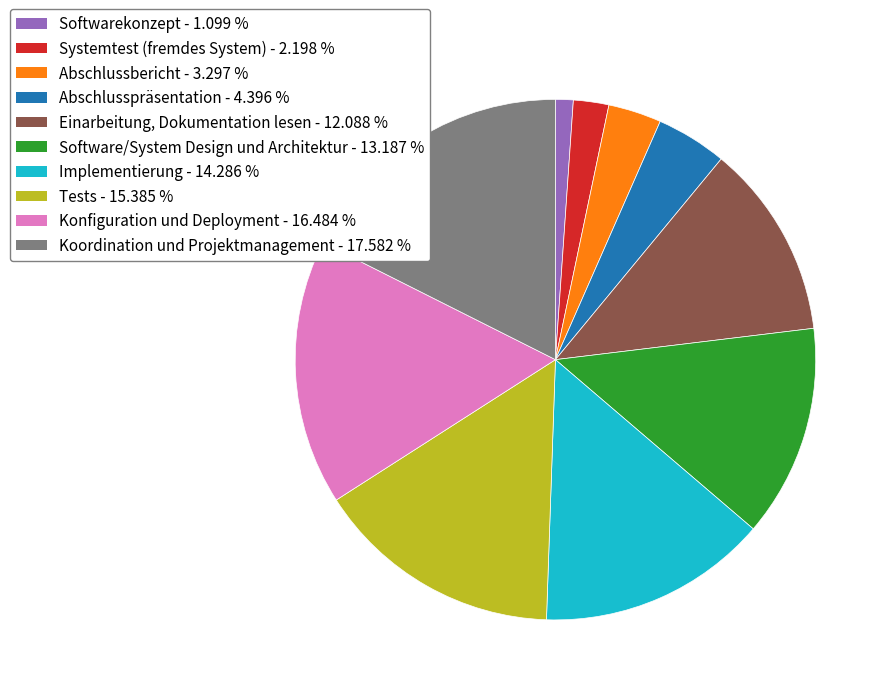

Between Konfiguration und Deployment - 16.484 % and Software/System Design und Architektur - 13.187 %, which is larger?

Konfiguration und Deployment - 16.484 %